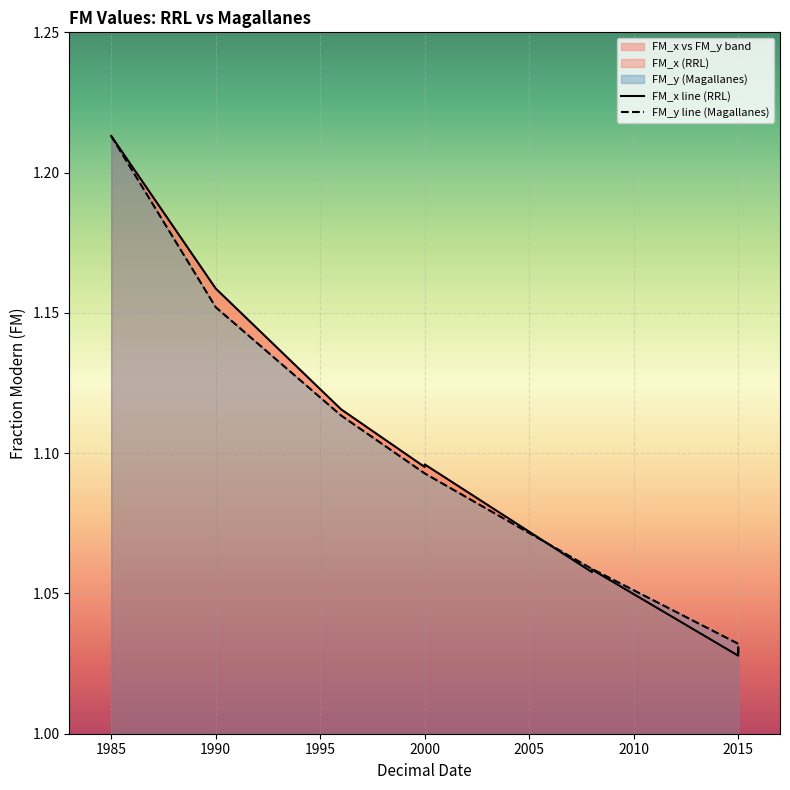

How many FM_y values are between 1 and 2?

10